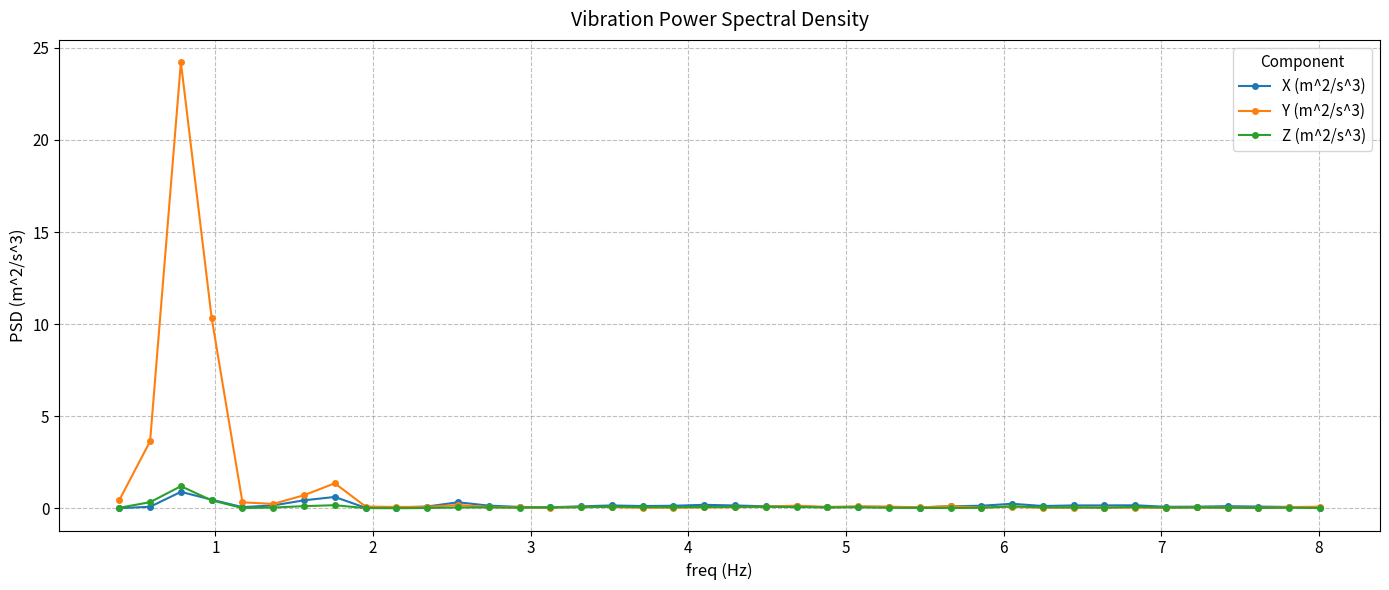

What is the value of the Y (m^2/s^3) point at the 20th from the left?

0.1